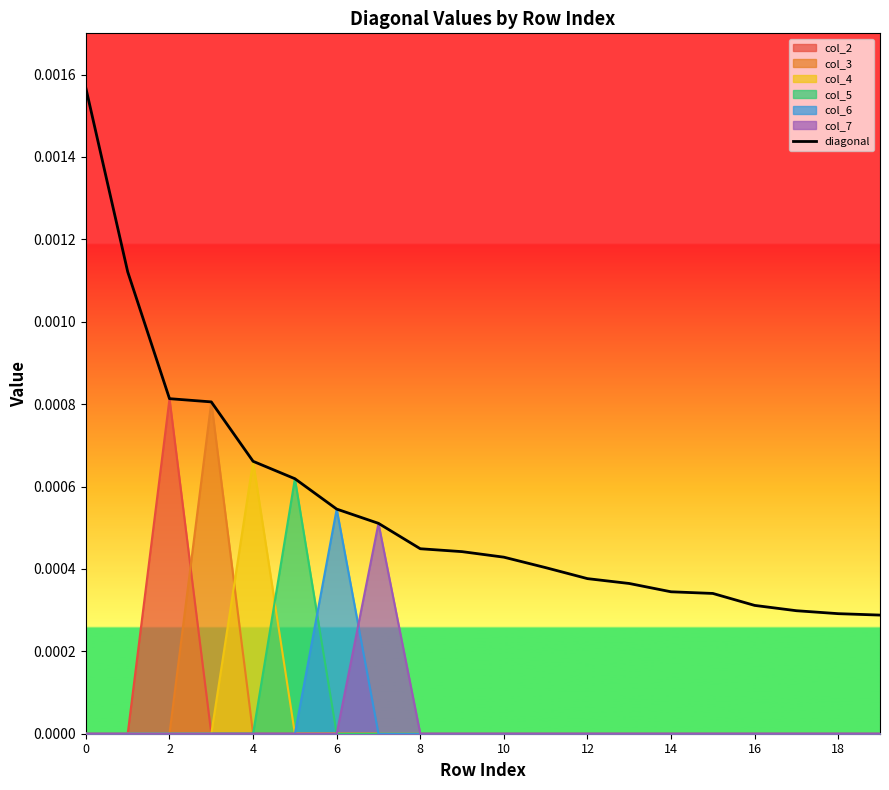

True or false: the data shows 0.0 at 12.

True